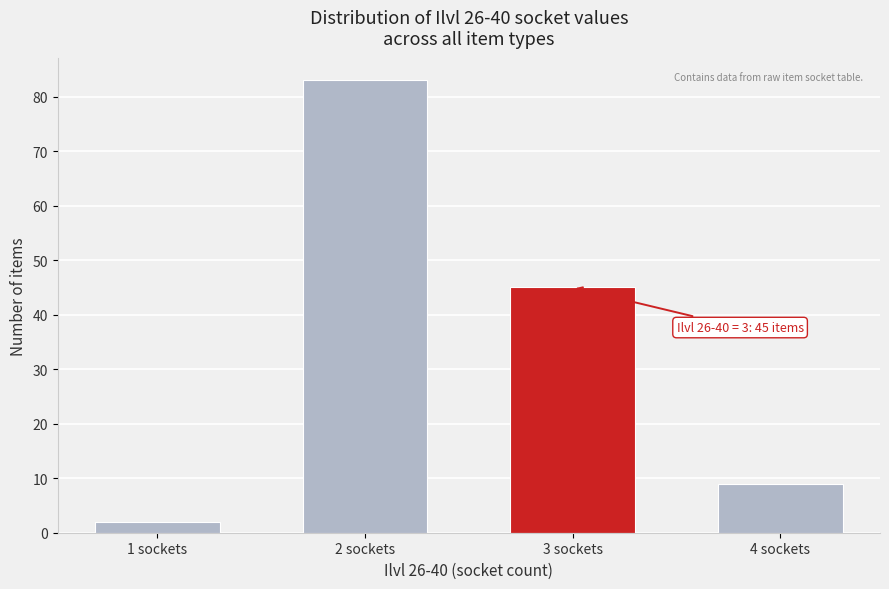

Reading right to left, what are all the values shown in this chart?

4 sockets=9	3 sockets=45	2 sockets=83	1 sockets=2